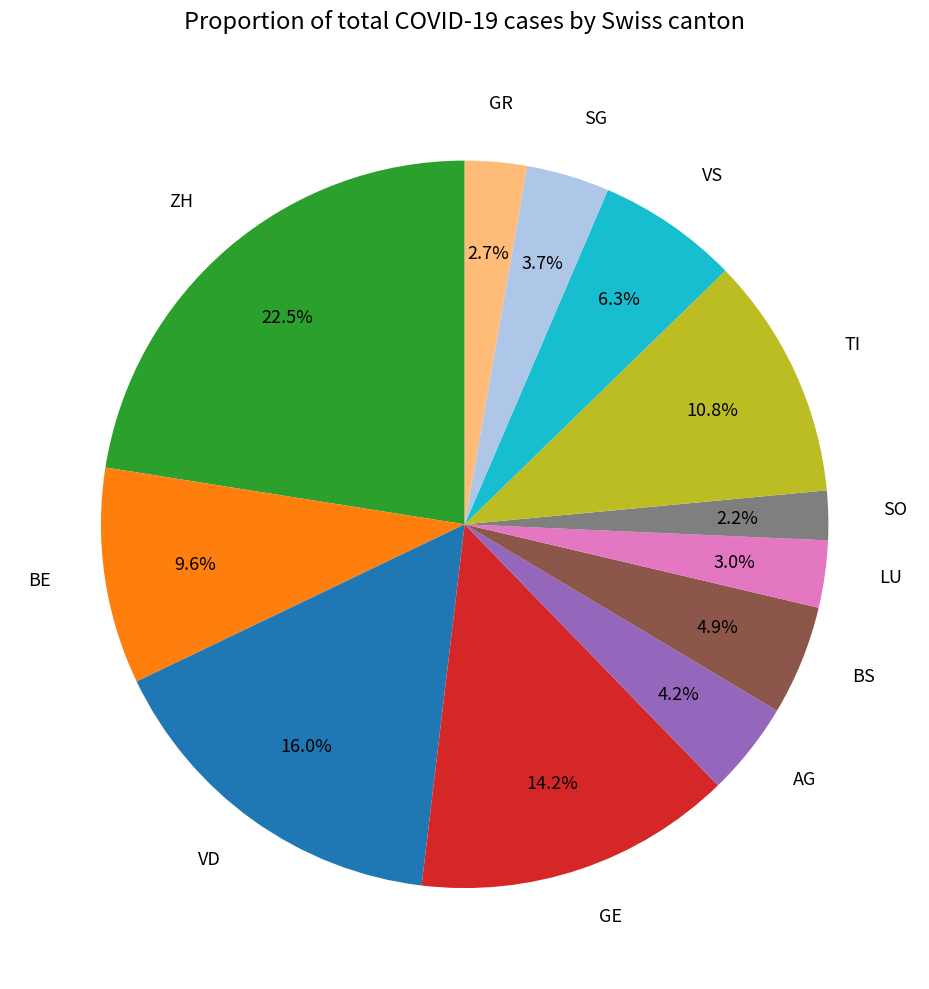

Which slice is the largest?

ZH